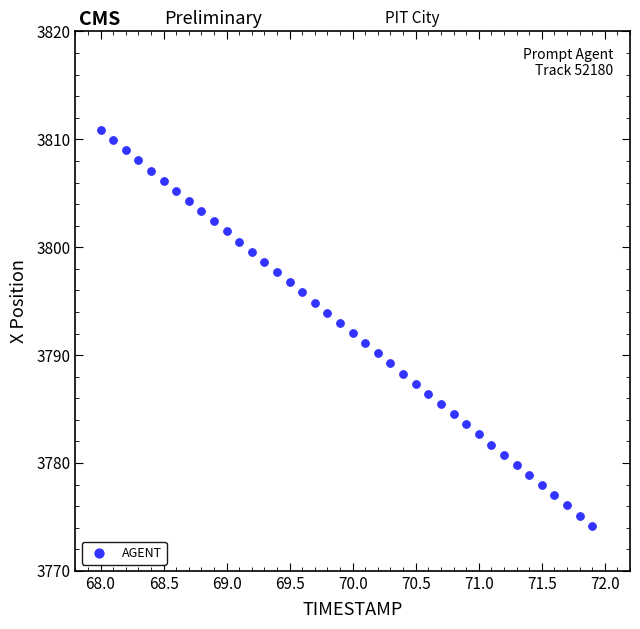

What is the range of X values (max minus min)?

3.9